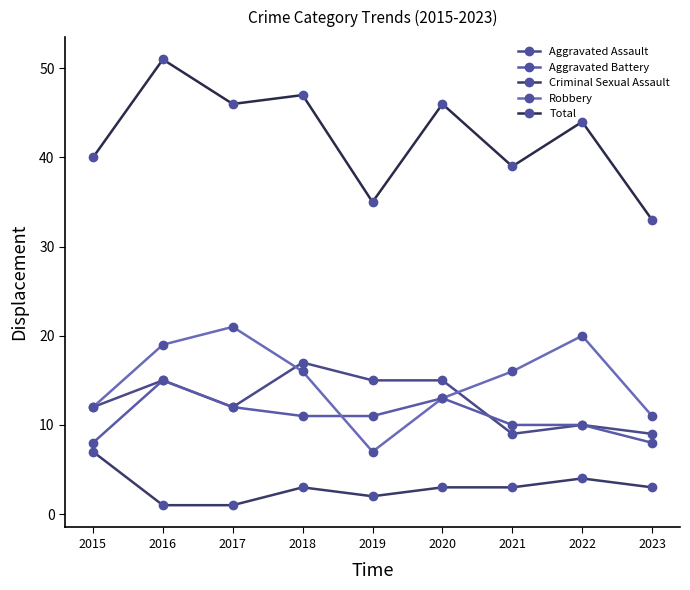

What is the minimum value shown in the chart?

1